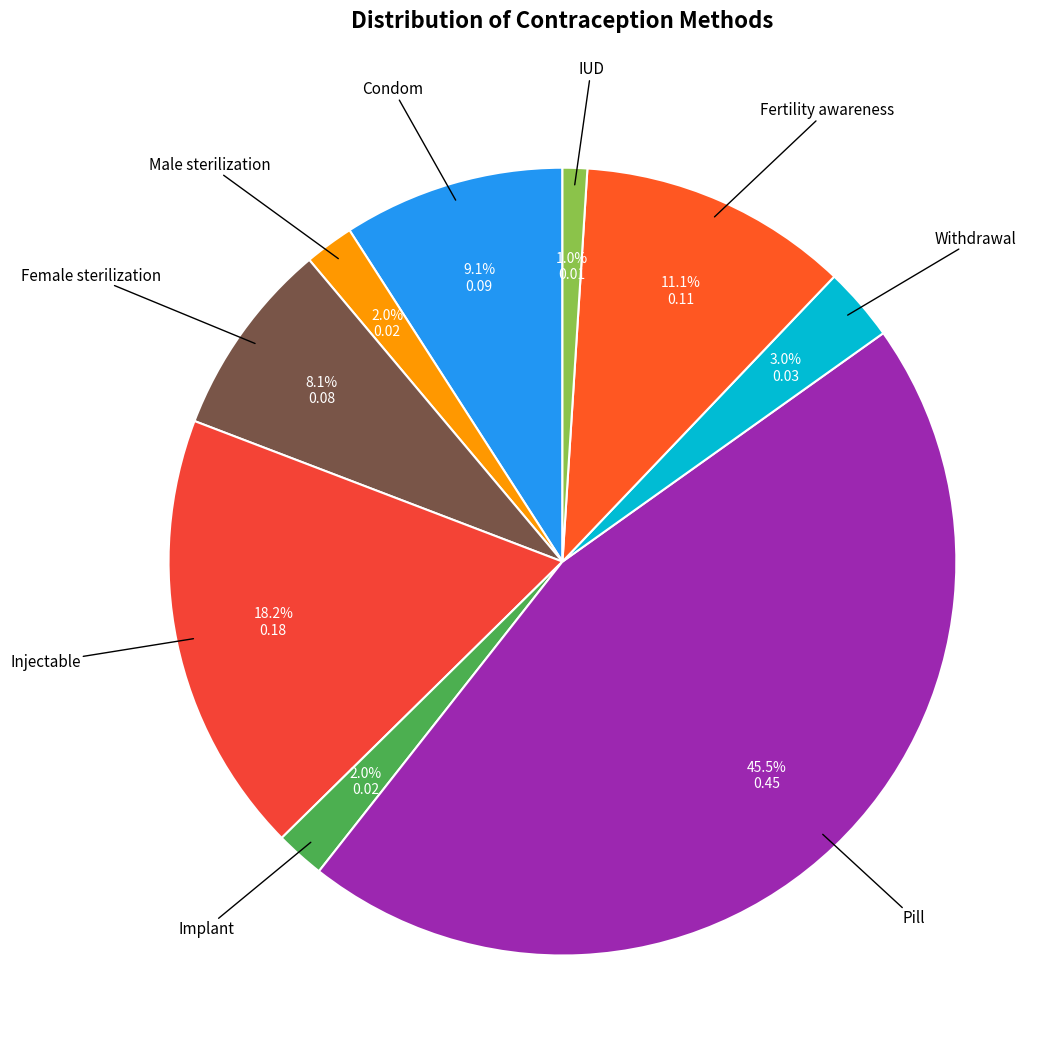

Does any single category account for the majority?

No